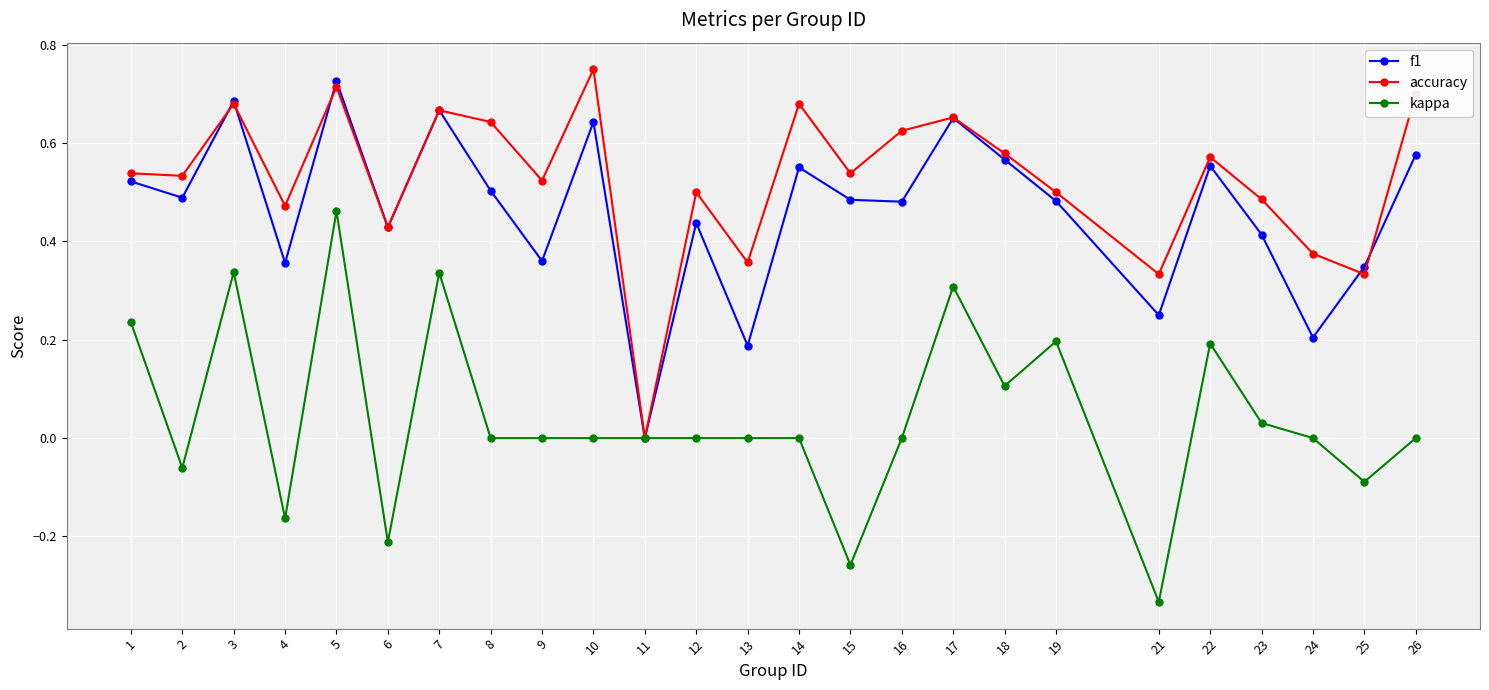

The value of kappa at 15 is -0.5. True or false?

False